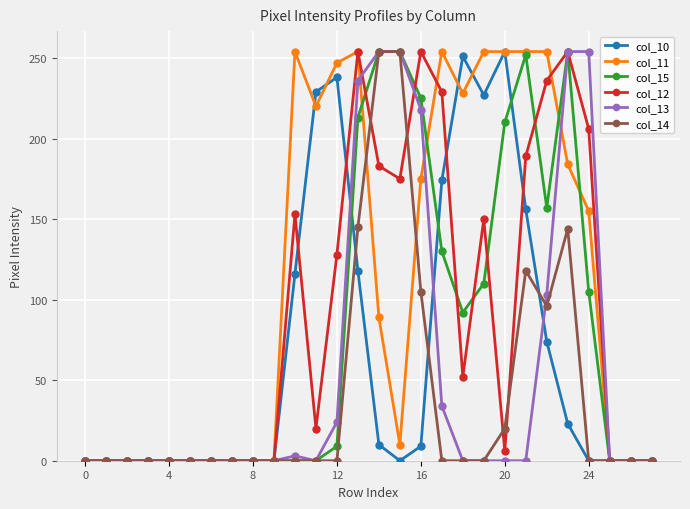

Which series has the largest total across all categories?

col_11